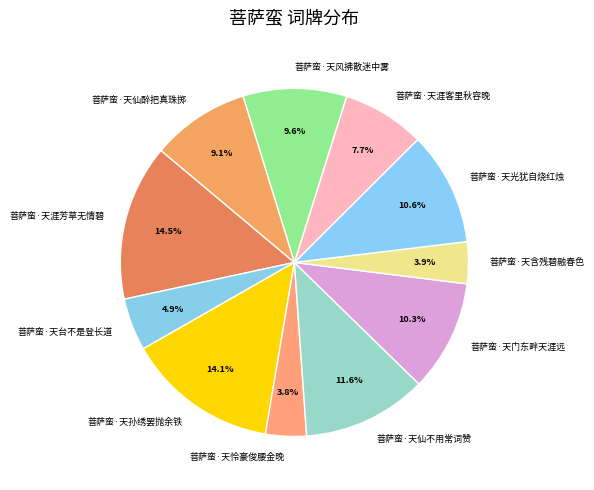

Does any single category account for the majority?

No